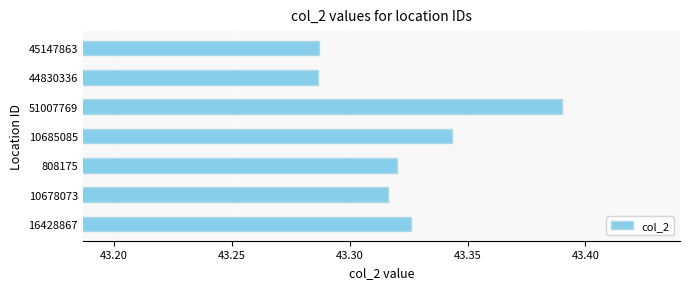

The value at 45147863 is 59.2. True or false?

False